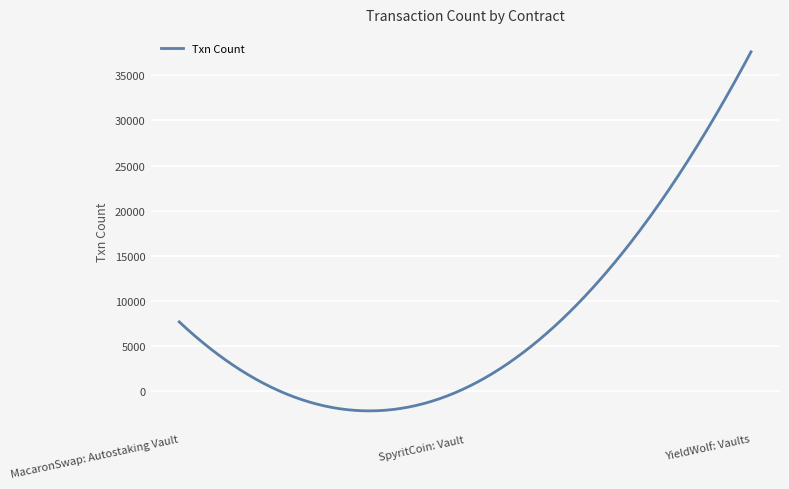

What is the maximum value shown in the chart?

37594.0